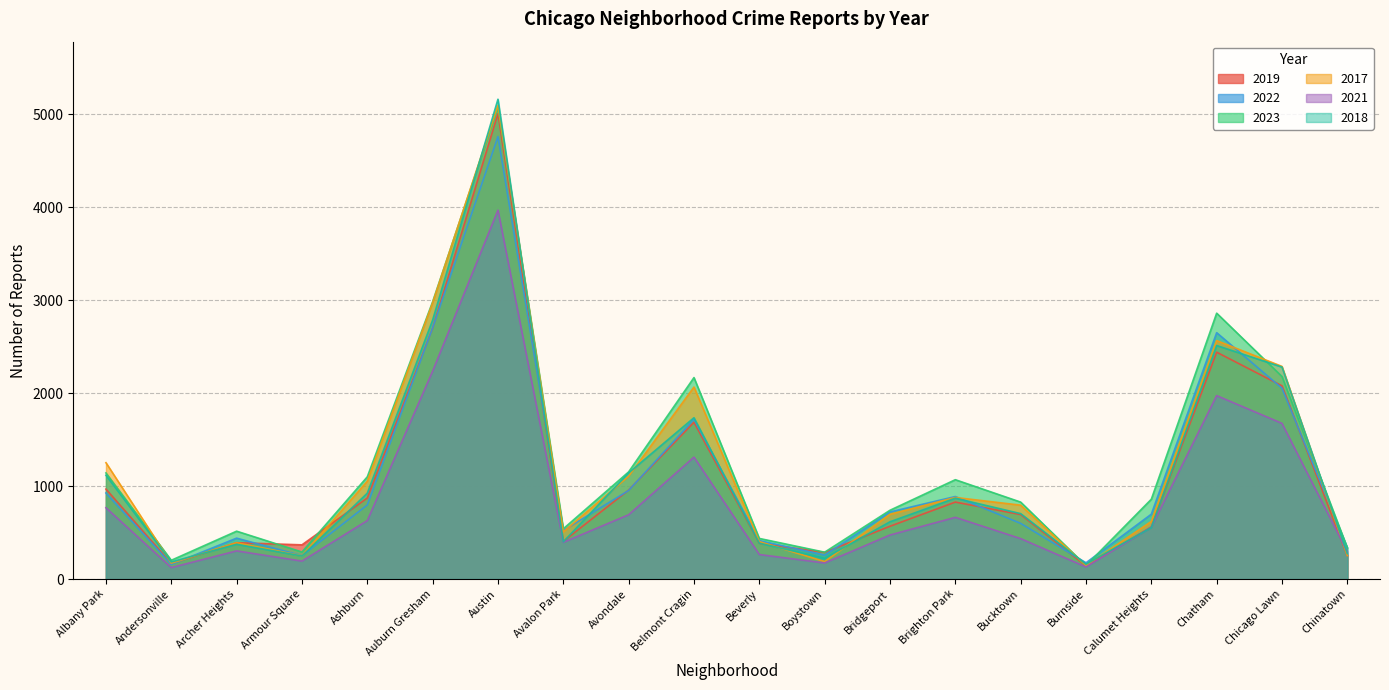

The 2018 series shows 222 at Ashburn. True or false?

False